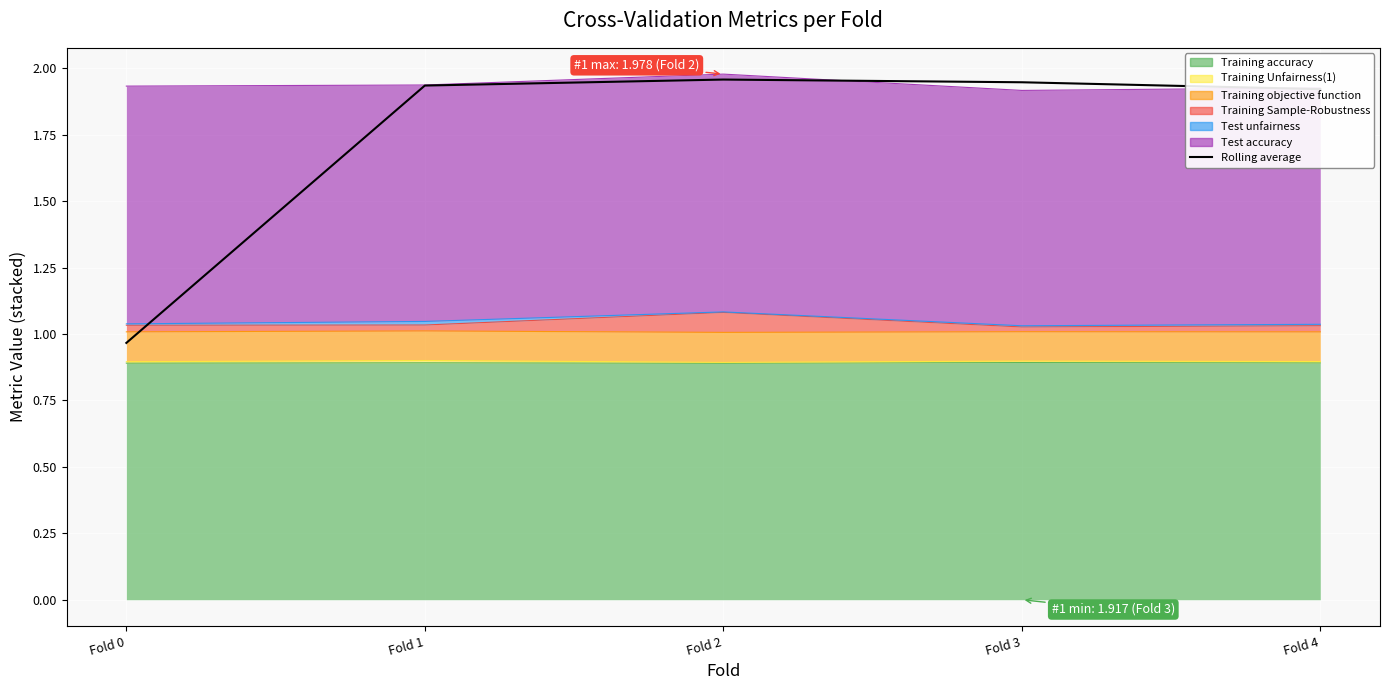

Approximately how many times larger is the value at Fold 4 compared to Fold 2?

1.0